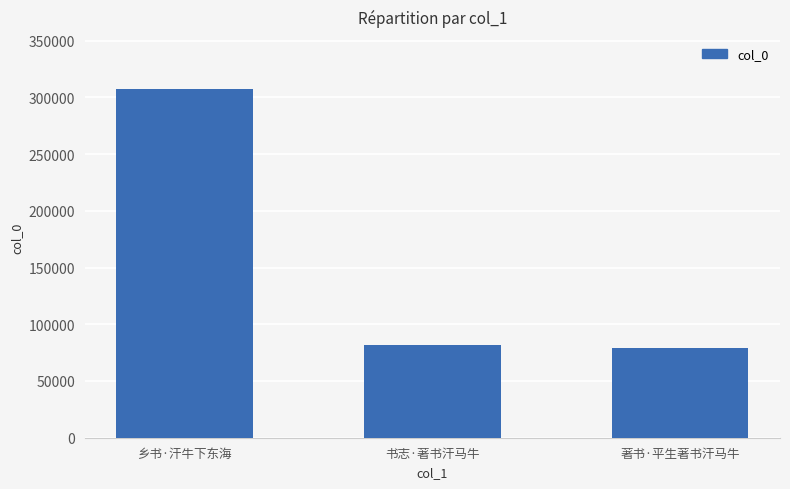

Does the chart contain any negative values?

No